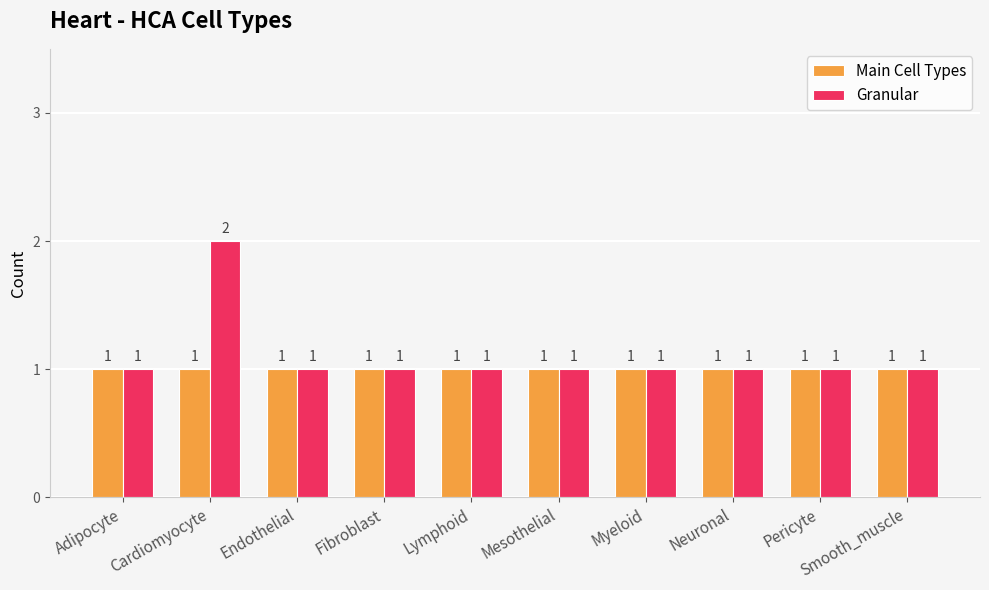

What is the label of the 7th bar from the left?

Myeloid